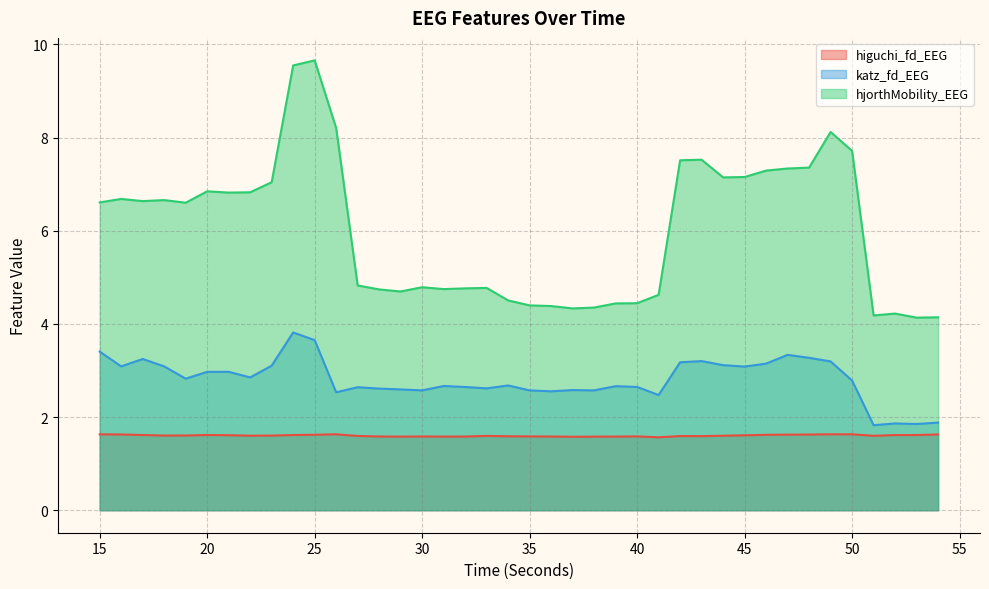

True or false: hjorthMobility_EEG and higuchi_fd_EEG cross at least once.

False